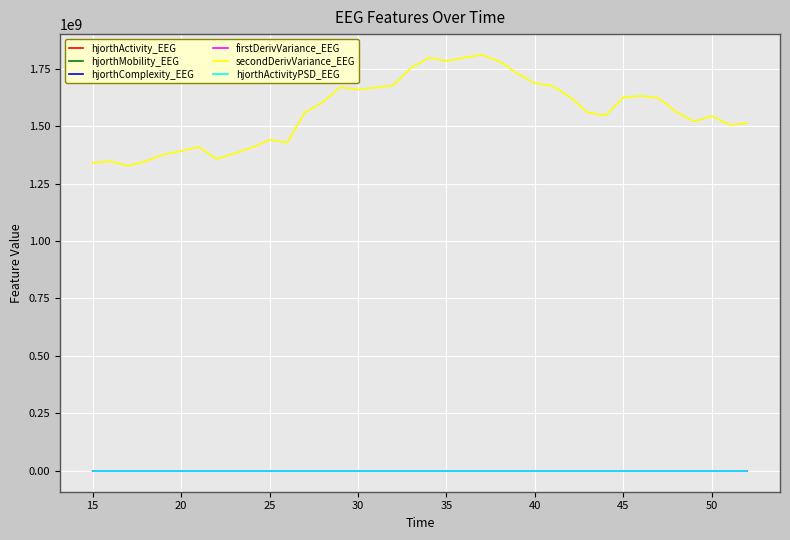

Which series has the largest range (max minus min)?

secondDerivVariance_EEG